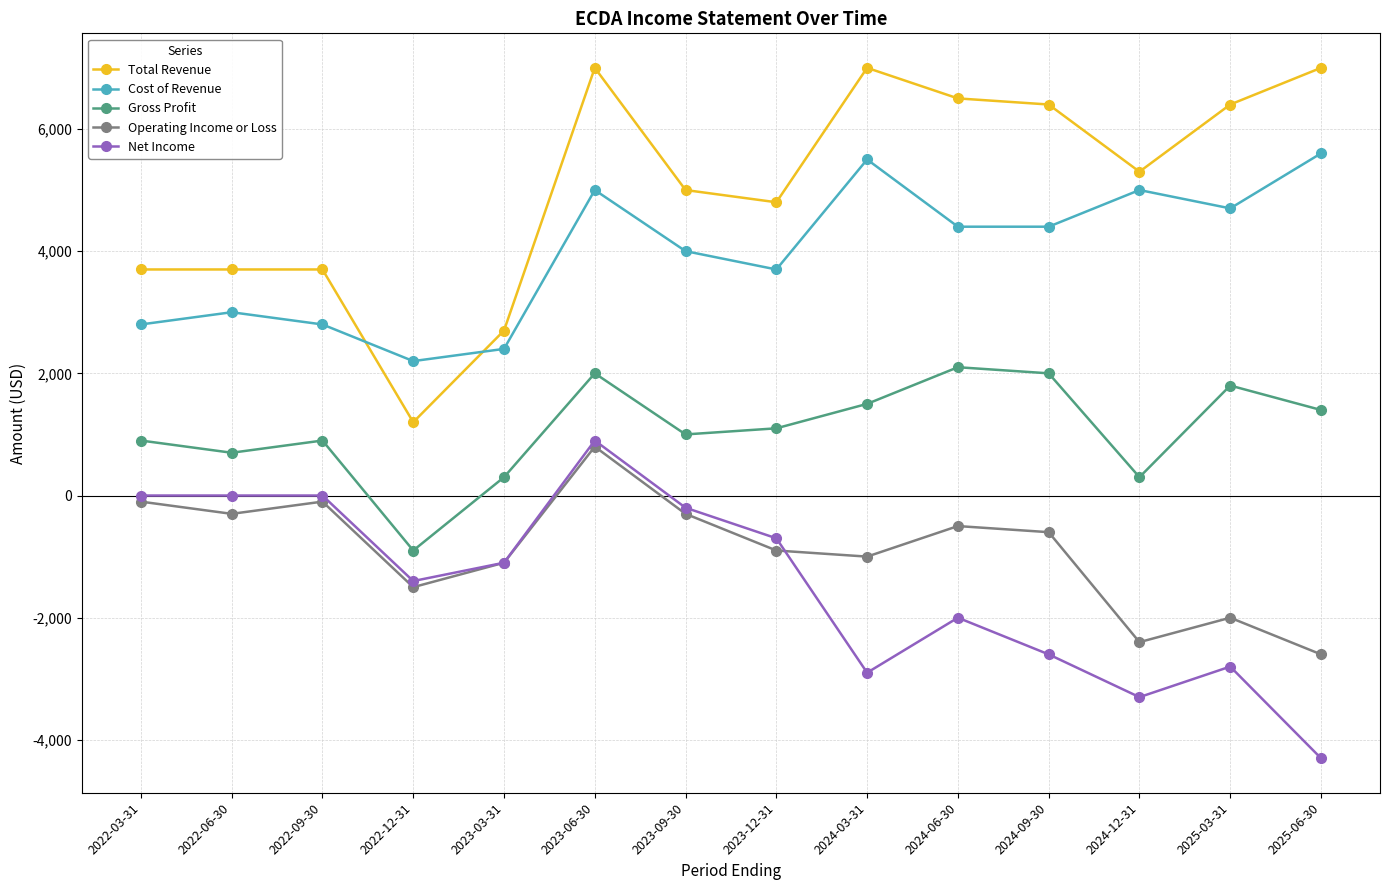

What is the total value across all series at 2022-03-31?

7300